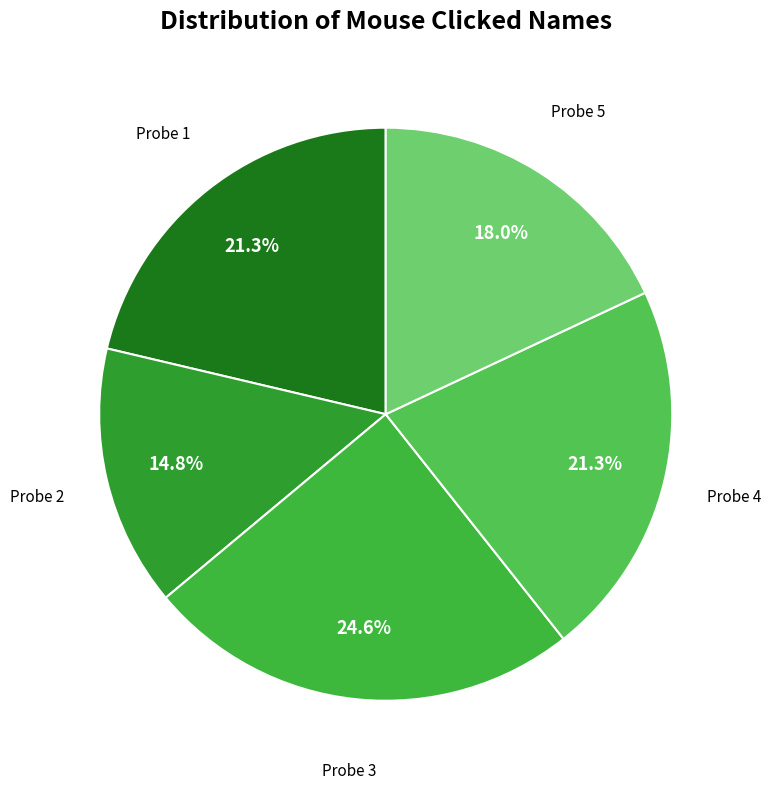

Count the number of slices in the pie.

5